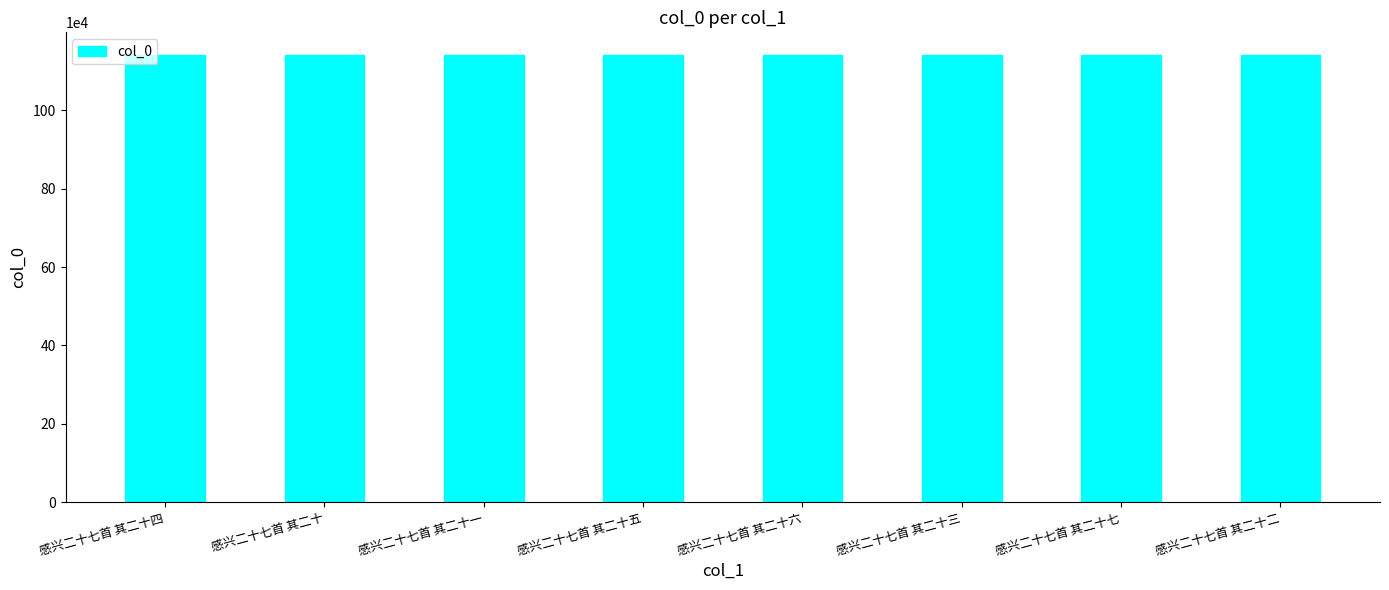

What is the approximate value at 感兴二十七首 其二十一?

1142096